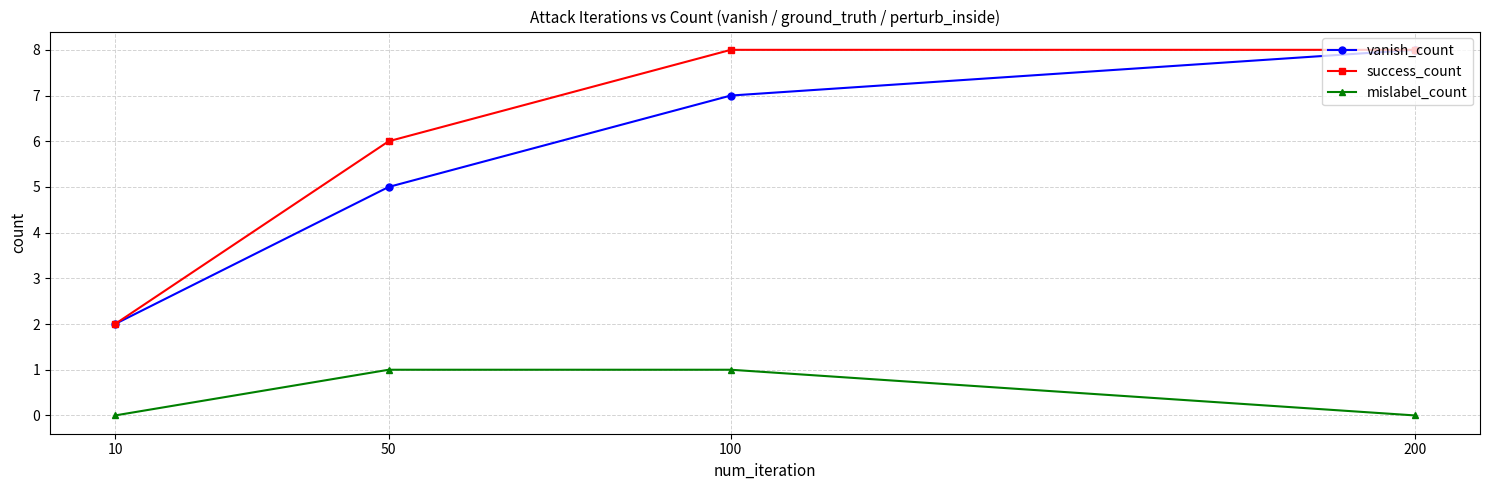

Which series has the largest total across all categories?

success_count